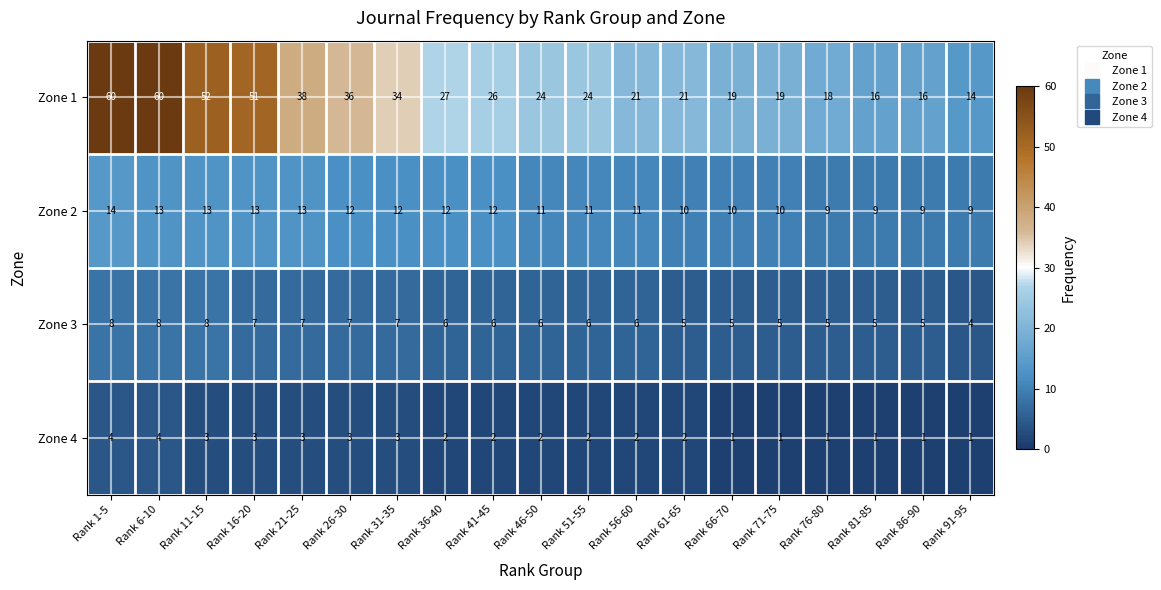

List the series in order of their peak value, highest first.

Zone 1, Zone 2, Zone 3, Zone 4